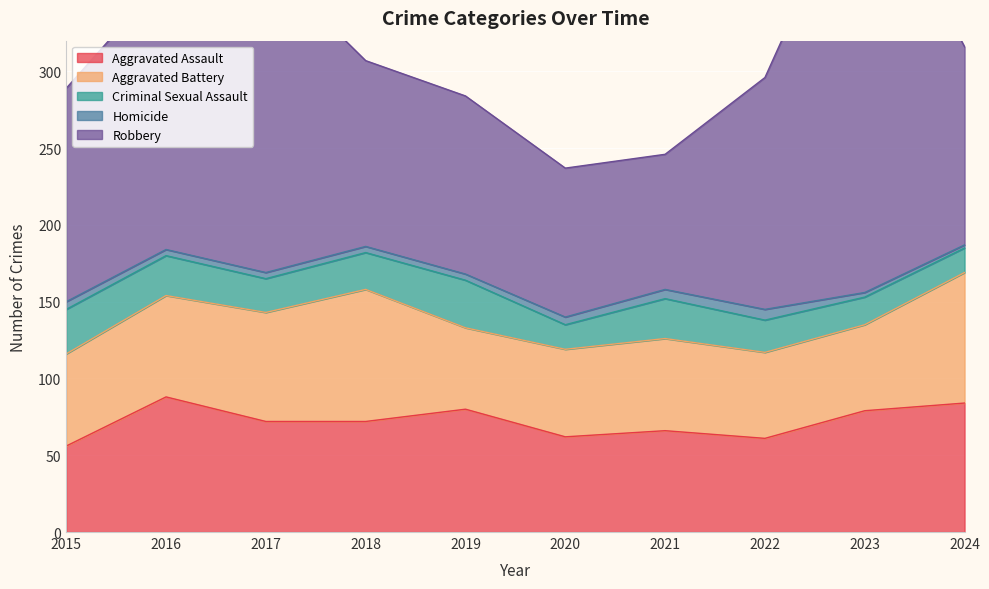

The value of Criminal Sexual Assault at 2018 is 32. True or false?

False